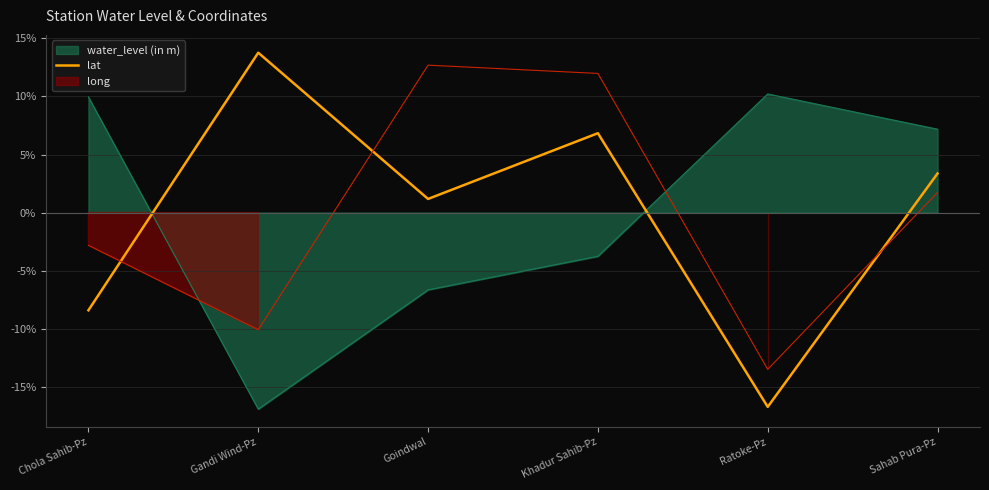

What is the sum of the values at Chola Sahib-Pz and Goindwal?

-7.2